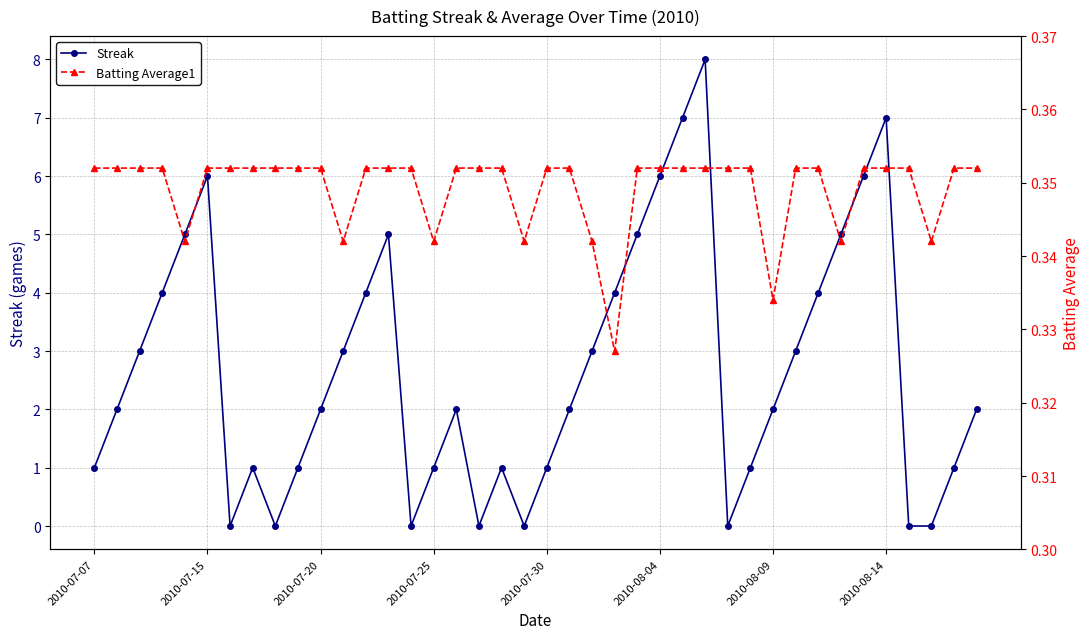

Does the chart have visible grid lines?

Yes